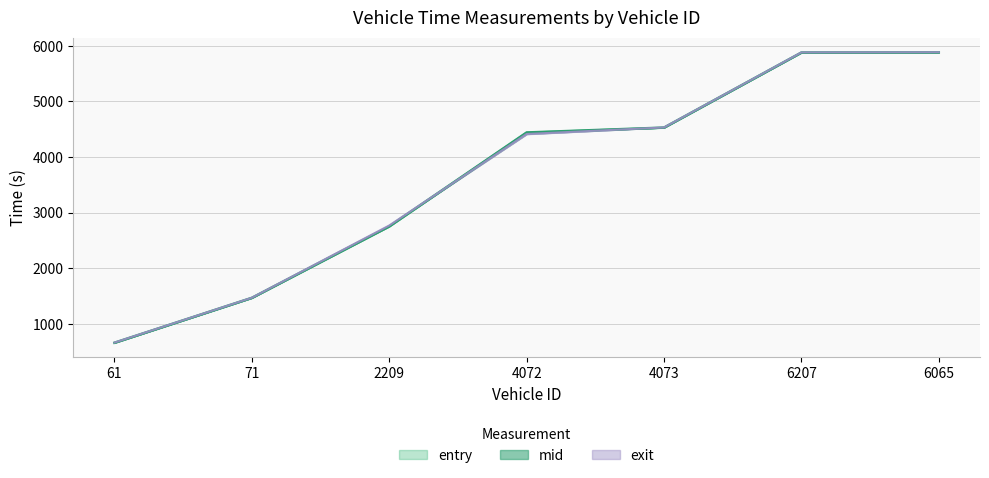

Where do entry and exit first cross each other?

2209 and 4072